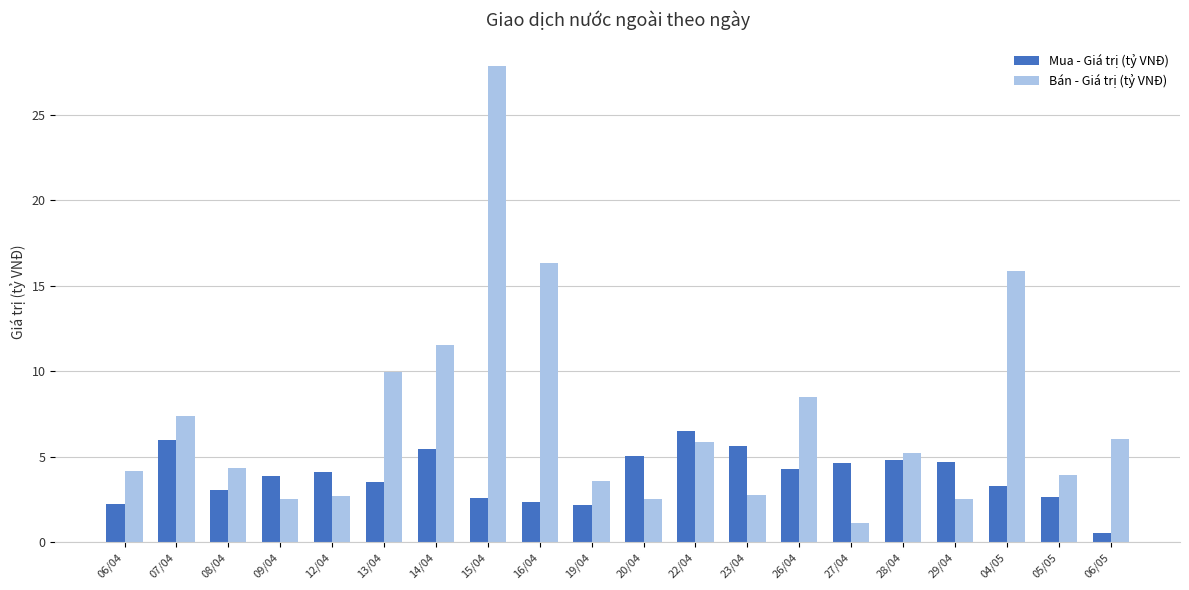

Which label corresponds to the largest value in the chart?

15/04